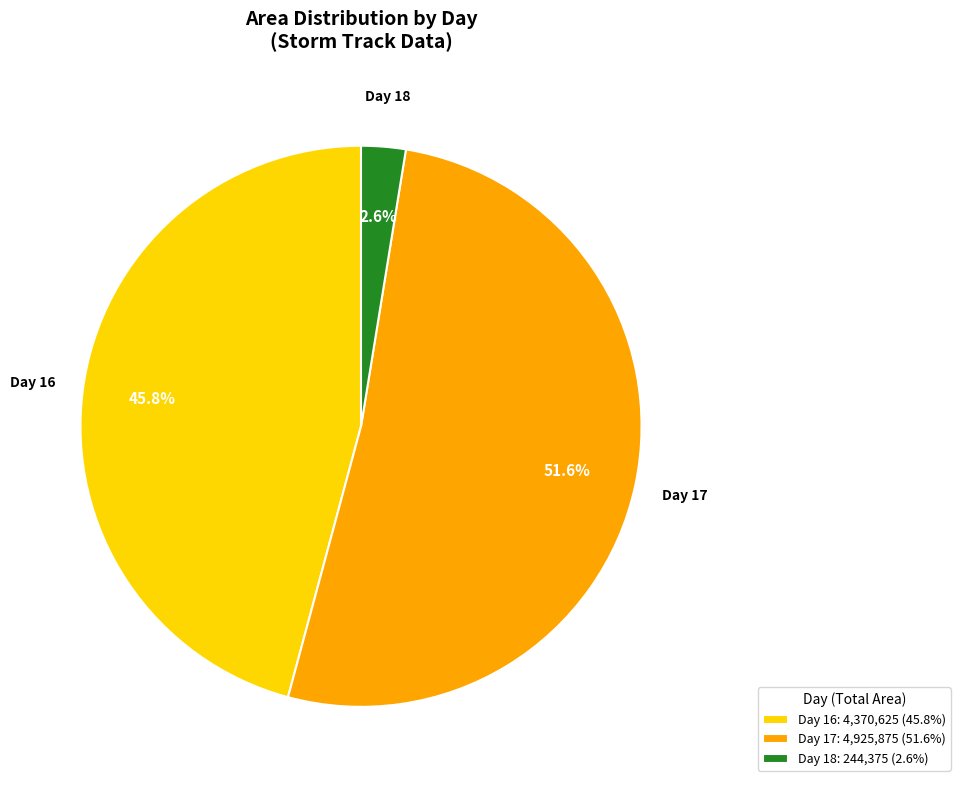

Between Day 18: 244,375 (2.6%) and Day 17: 4,925,875 (51.6%), which is larger?

Day 17: 4,925,875 (51.6%)